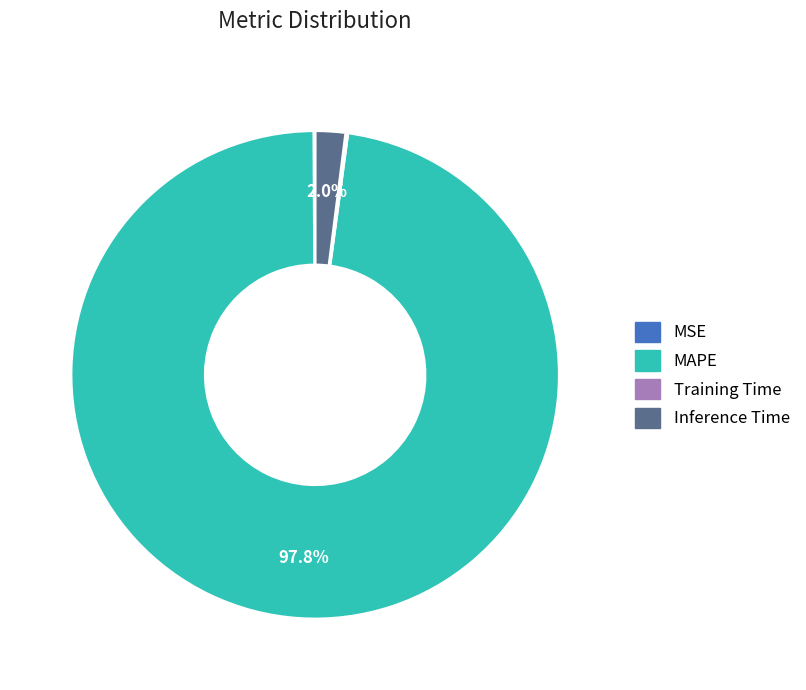

Does any single category account for the majority?

Yes